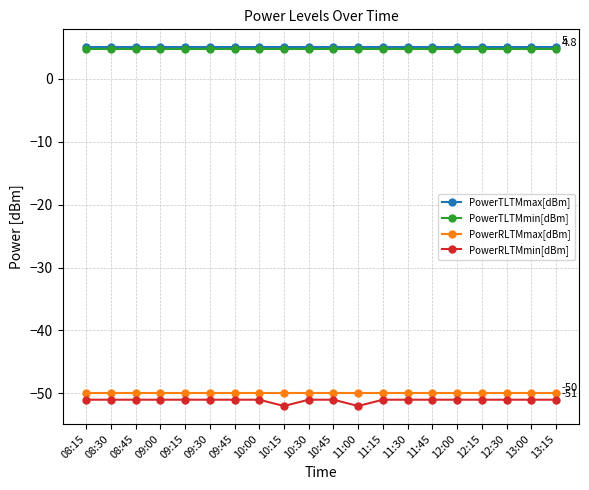

True or false: PowerRLTMmin[dBm] and PowerTLTMmin[dBm] cross at least once.

False